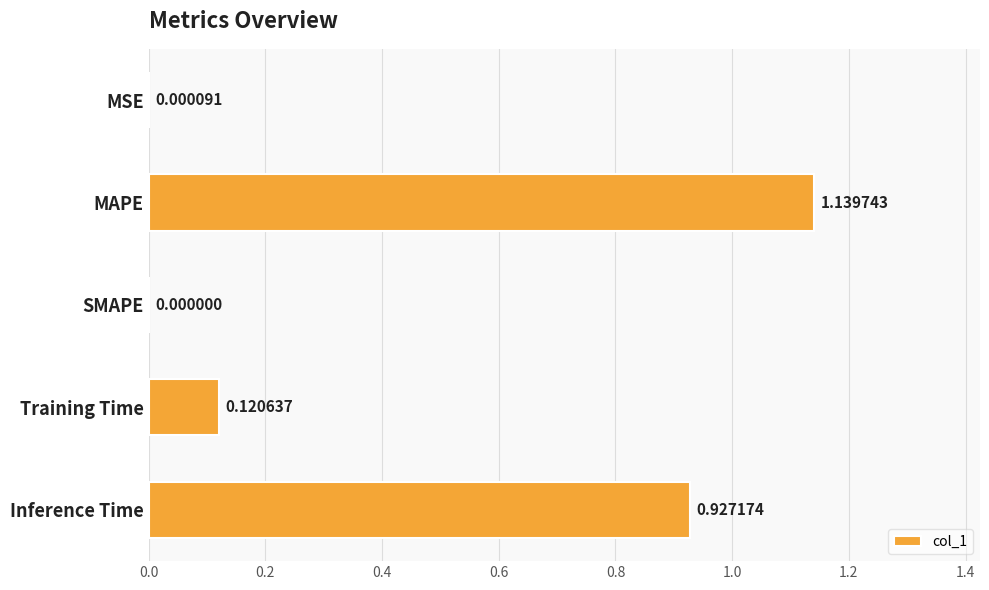

At which category does the chart reach its peak across all series?

MAPE